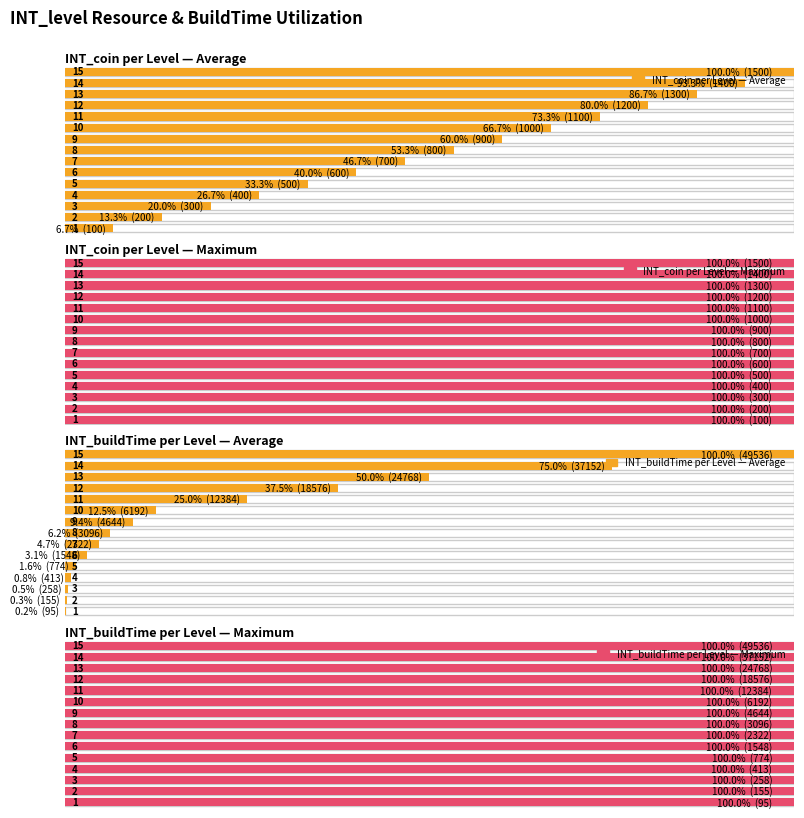

What is the value of the INT_buildTime bar at the 9th from the left?

4644